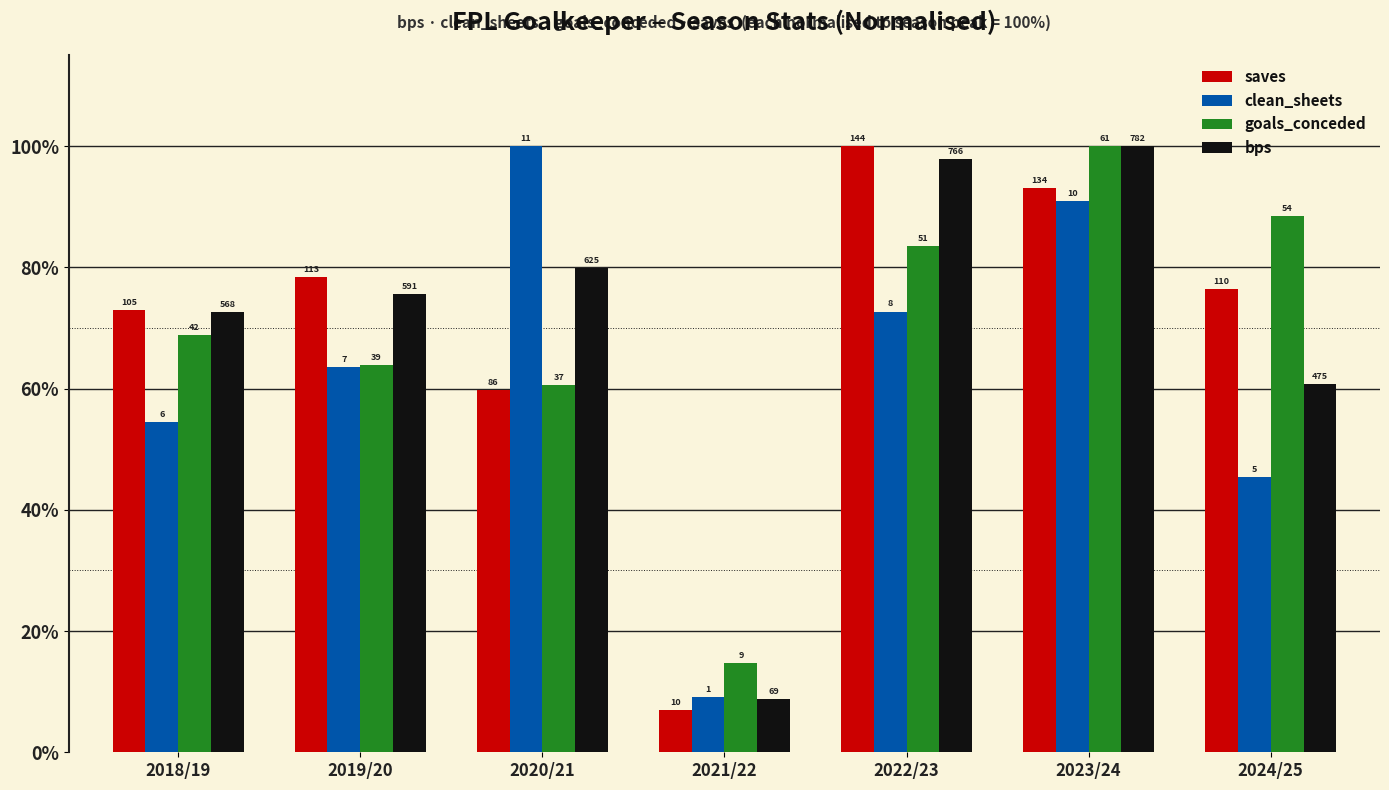

What are all the series names shown in the legend?

saves, clean_sheets, goals_conceded, bps